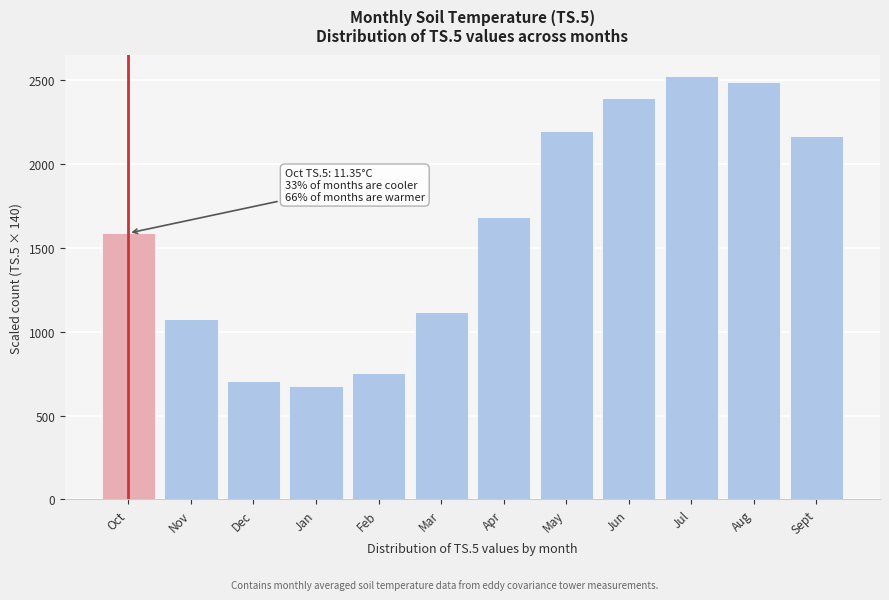

Reading right to left, extract all data points from this chart.

2166.2	2488.0	2527.0	2392.7	2198.3	1685.5	1115.9	756.3	675.0	709.3	1077.6	1588.8